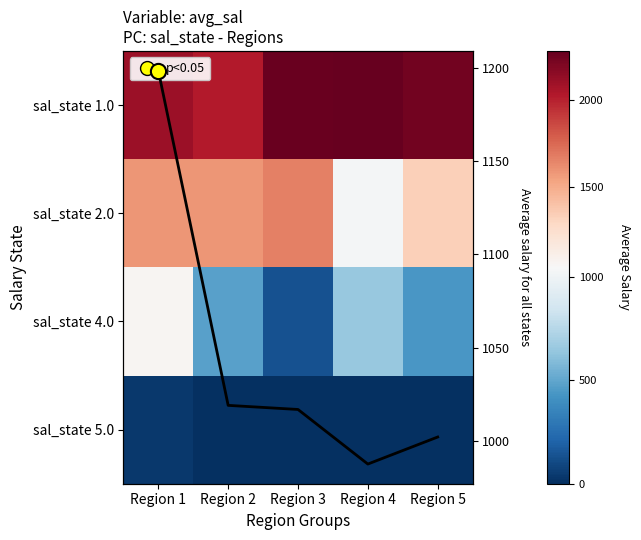

At which category is the sum across all series the highest?

Region 1